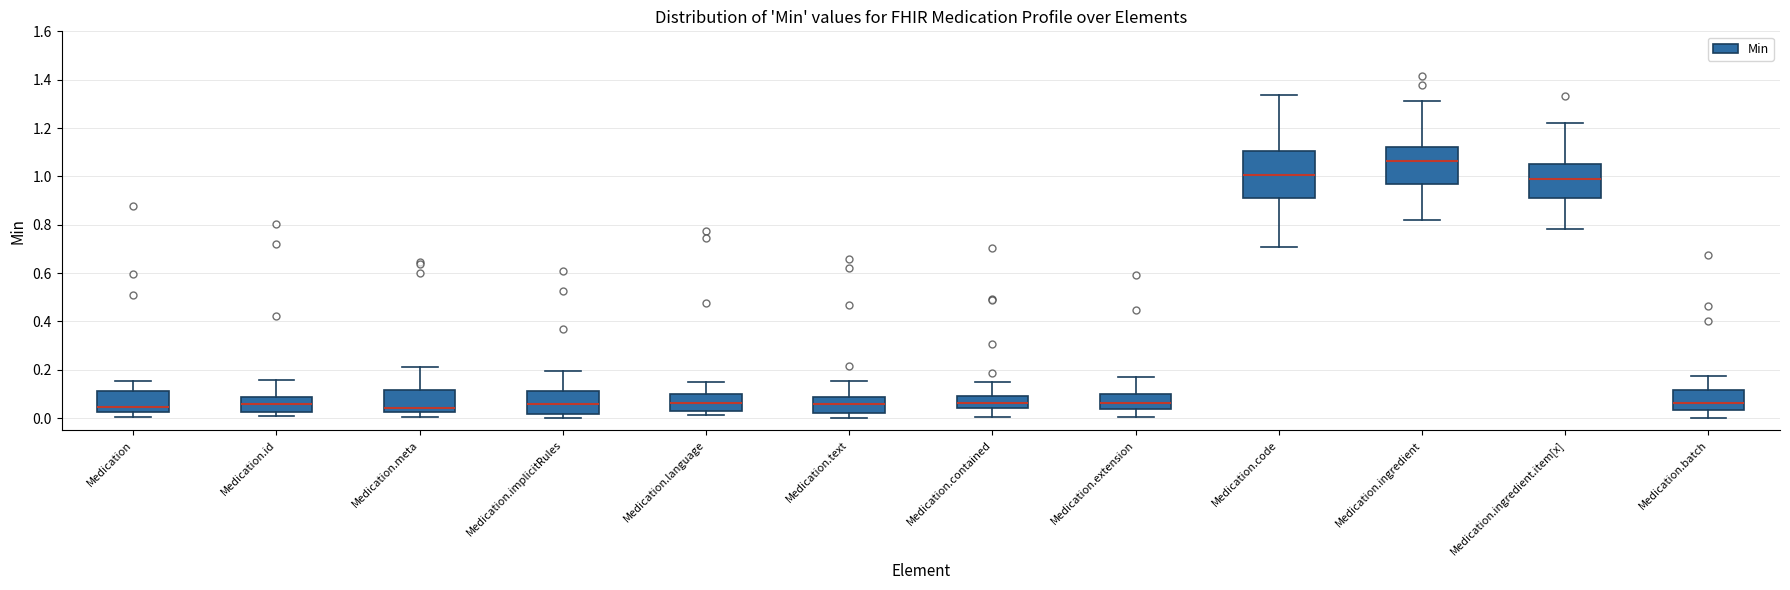

Reading left to right, read every box against the y-axis: the position of its median line, the range the box covers, and the ends of its whiskers. The values are not printed on the chart, so give them approximately, as read against the axis.

Medication: median 0.04, box 0.02 to 0.12, whiskers 0.00 to 0.16
Medication.id: median 0.06, box 0.02 to 0.08, whiskers 0.00 to 0.16
Medication.meta: median 0.04, box 0.02 to 0.12, whiskers 0.00 to 0.20
Medication.implicitRules: median 0.06, box 0.02 to 0.12, whiskers 0.00 to 0.20
Medication.language: median 0.06, box 0.02 to 0.10, whiskers 0.02 (just below the box's lower edge) to 0.14
Medication.text: median 0.06, box 0.02 to 0.08, whiskers 0.00 to 0.16
Medication.contained: median 0.06, box 0.04 to 0.10, whiskers 0.00 to 0.14
Medication.extension: median 0.06, box 0.04 to 0.10, whiskers 0.00 to 0.18
Medication.code: median 1.00, box 0.92 to 1.10, whiskers 0.70 to 1.34
Medication.ingredient: median 1.06, box 0.96 to 1.12, whiskers 0.82 to 1.32
Medication.ingredient.item[x]: median 0.98, box 0.92 to 1.06, whiskers 0.78 to 1.22
Medication.batch: median 0.06, box 0.04 to 0.12, whiskers 0.00 to 0.18